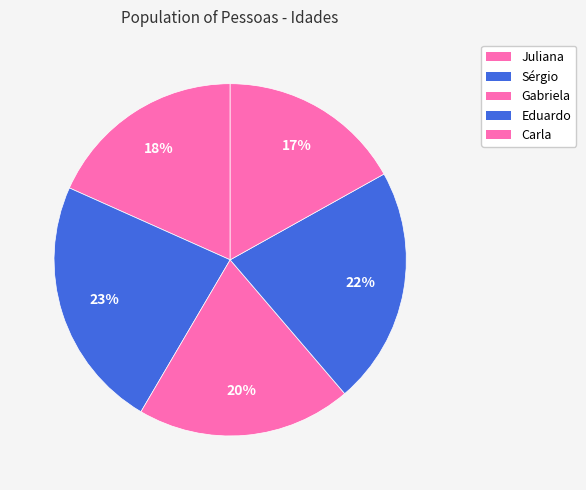

How many segments does this pie chart have?

5